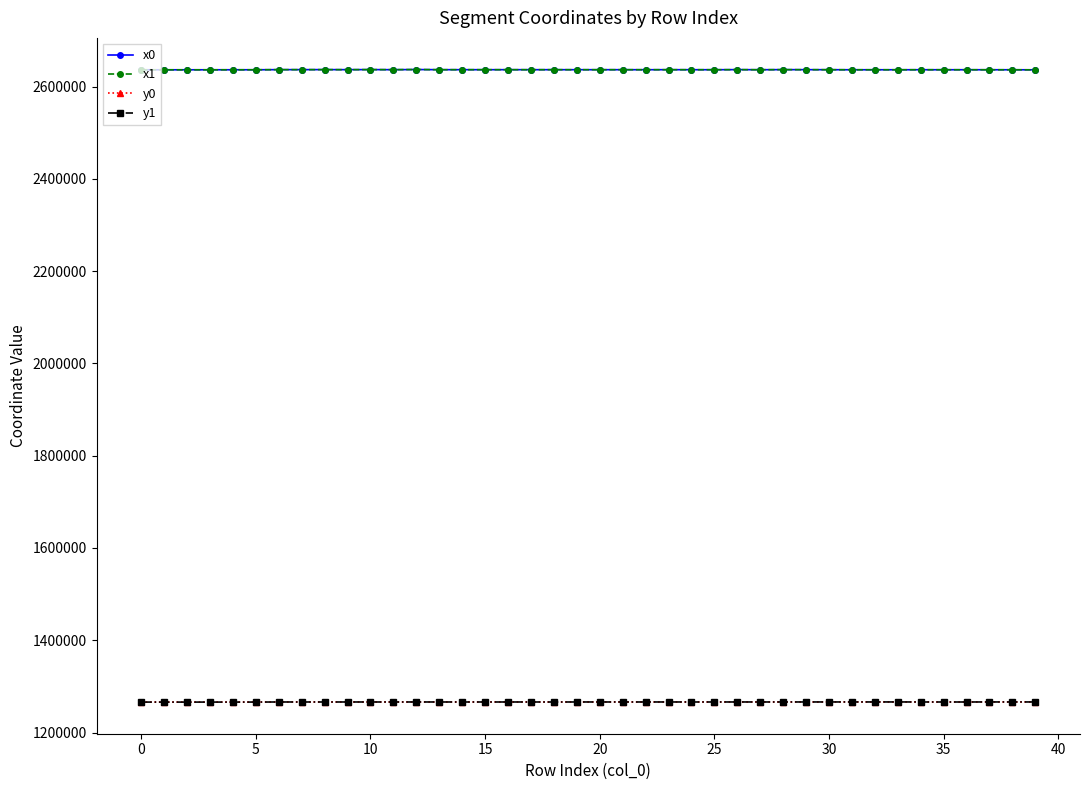

At how many categories does at least one series exceed 1656551?

40